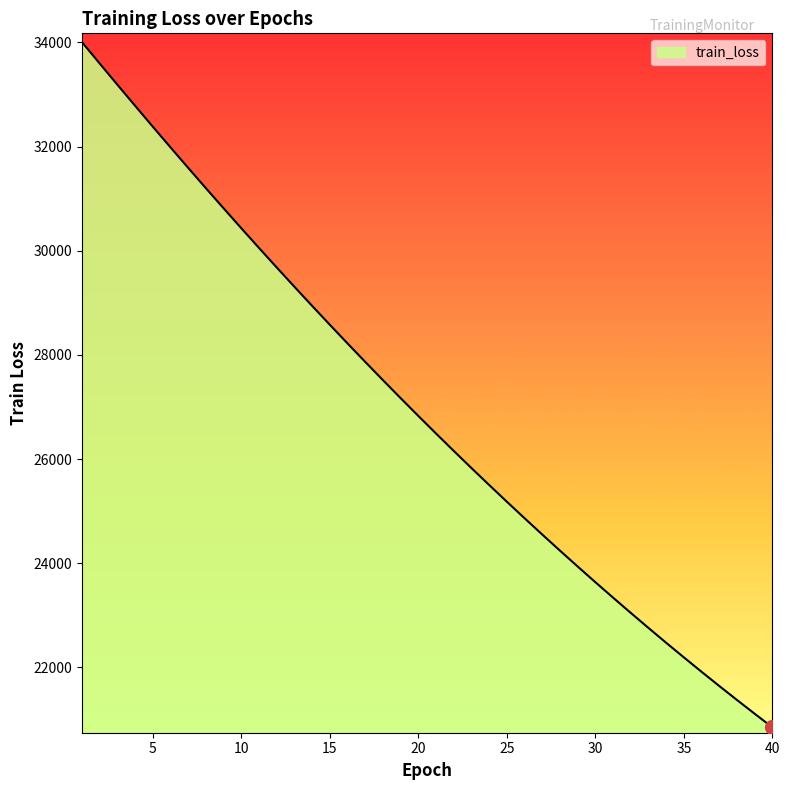

How many data points are above 26828?

20